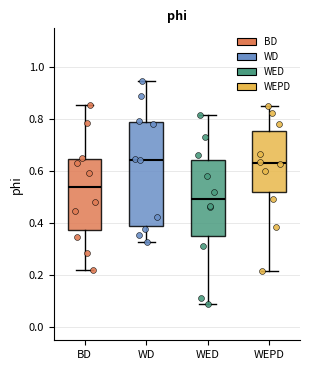

Reading left to right, read every box against the y-axis: the position of its median line, the range the box covers, and the ends of its whiskers. The values are not printed on the chart, so give them approximately, as read against the axis.

BD: median 0.54, box 0.38 to 0.64, whiskers 0.22 to 0.86
WD: median 0.64, box 0.40 to 0.78, whiskers 0.32 to 0.94
WED: median 0.50, box 0.34 to 0.64, whiskers 0.08 to 0.82
WEPD: median 0.64, box 0.52 to 0.76, whiskers 0.22 to 0.86